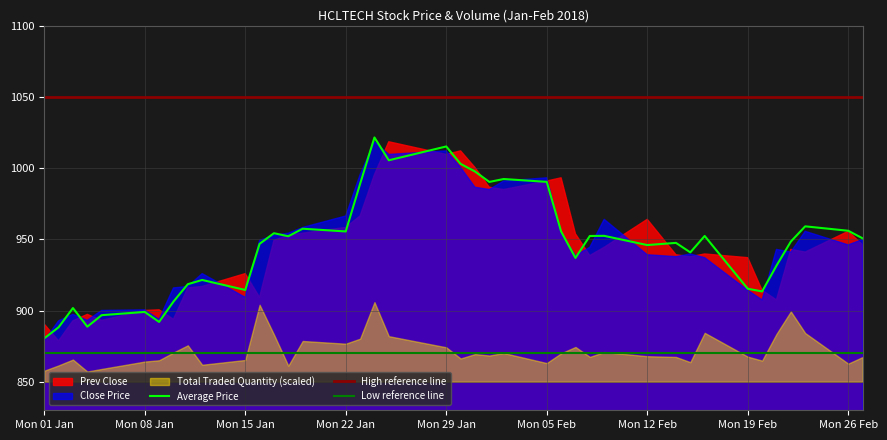

At which category does Average Price reach its first local peak?

2018-01-03